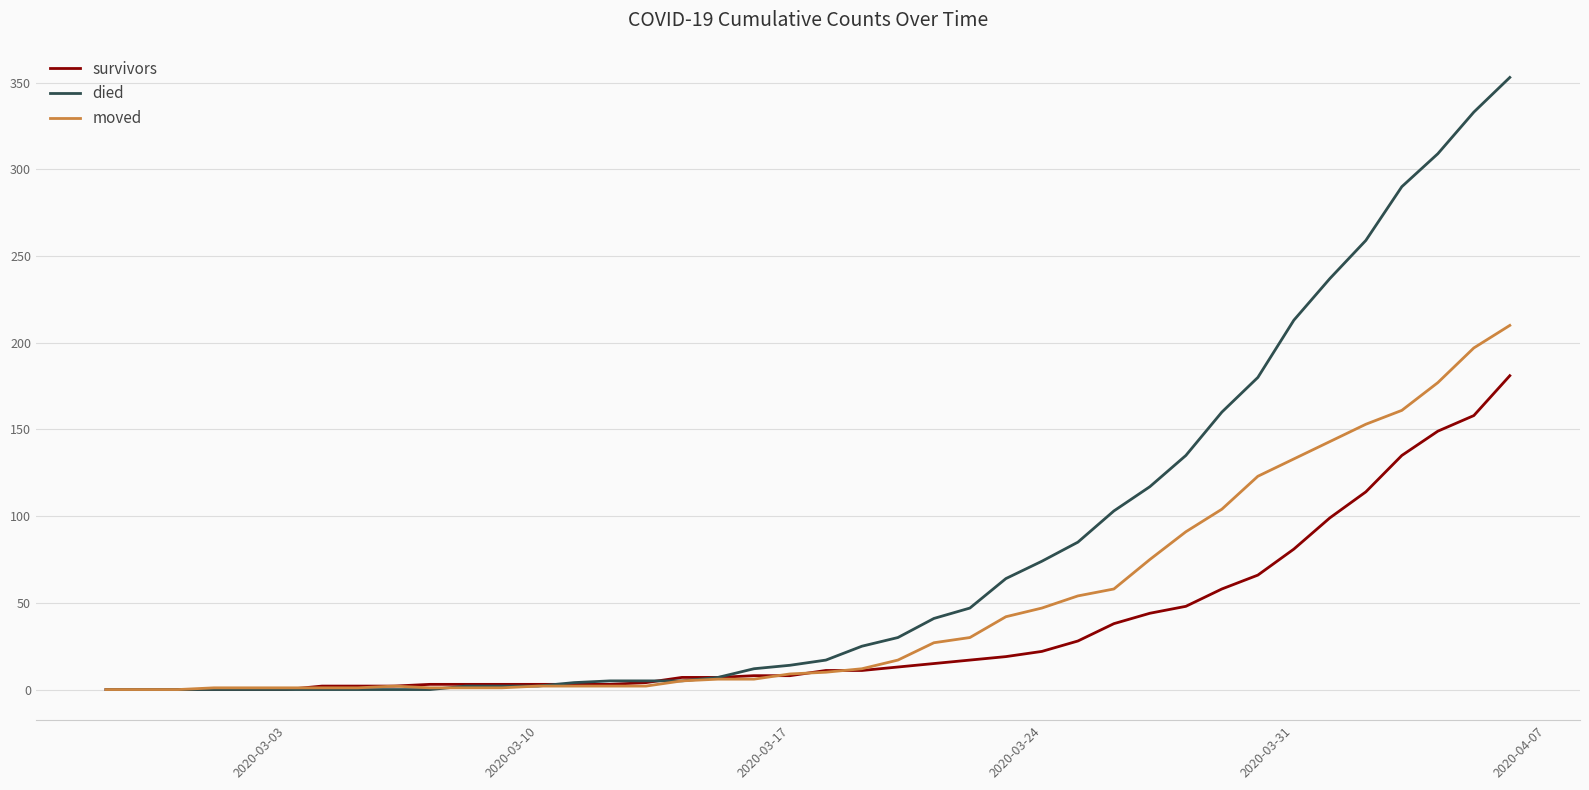

What is the highest value of the survivors series?

181